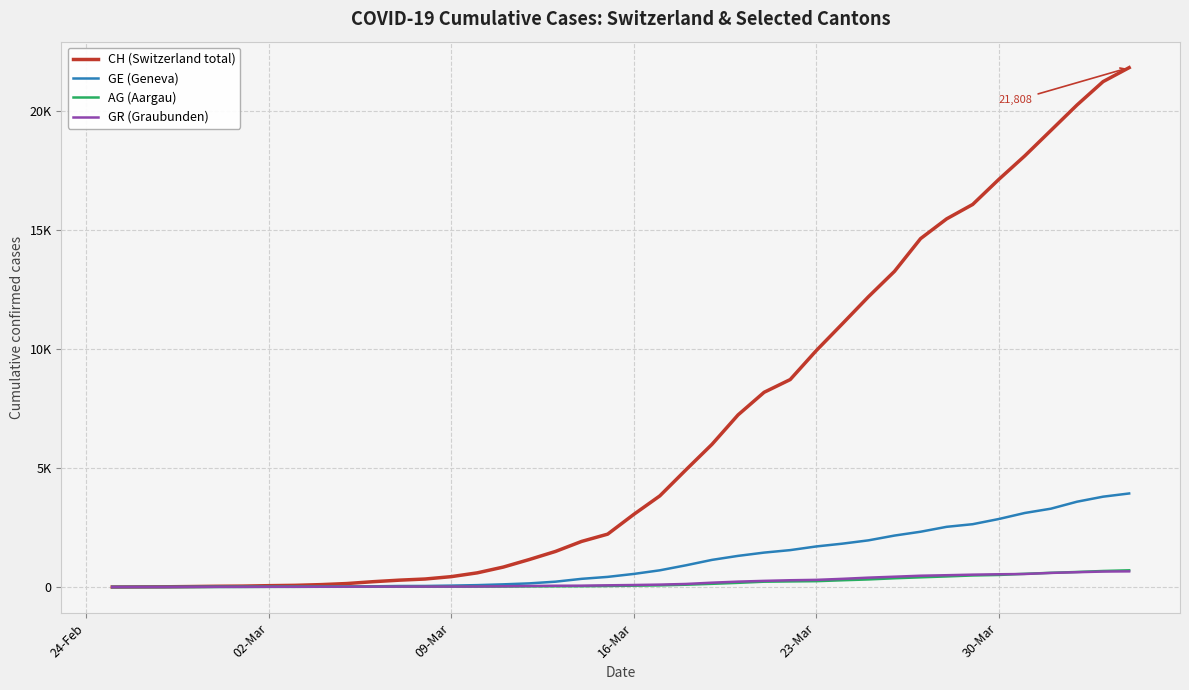

What is the difference between the maximum and second lowest values in the CH (Switzerland total) series?

21803